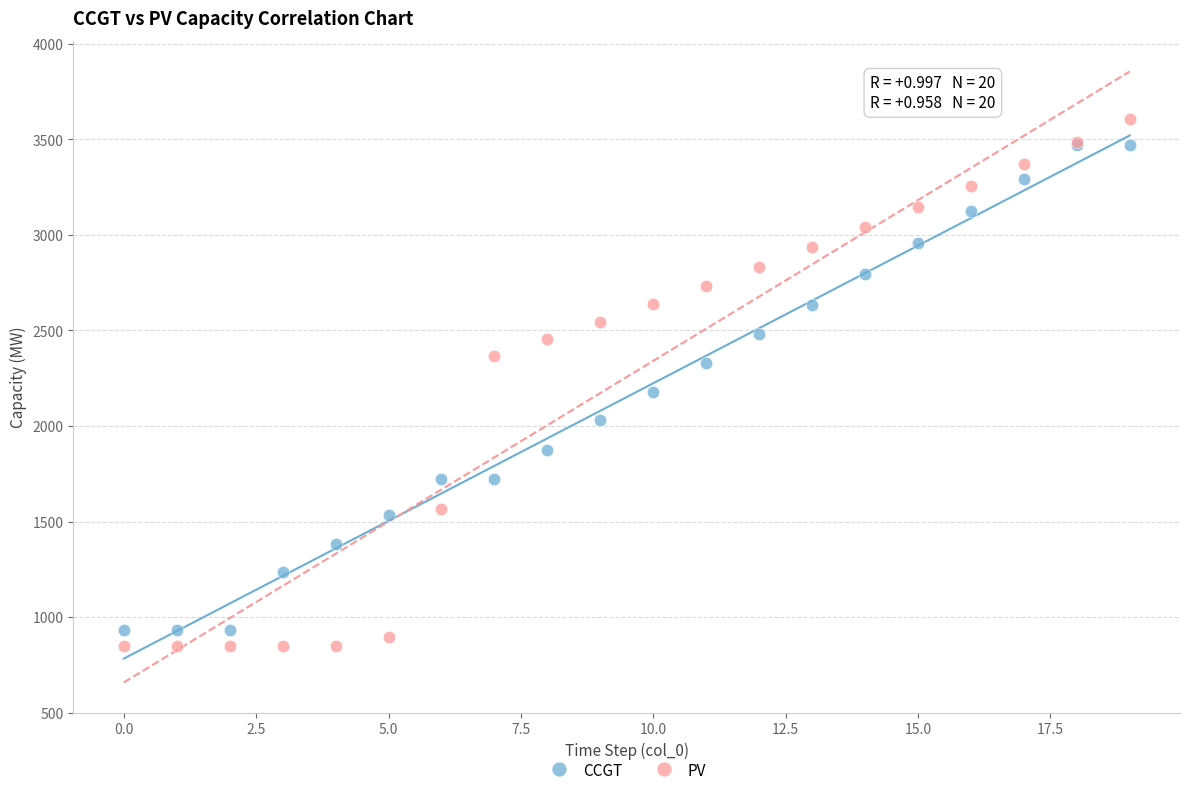

Across all series, what Y value is closest to 2229?

2180